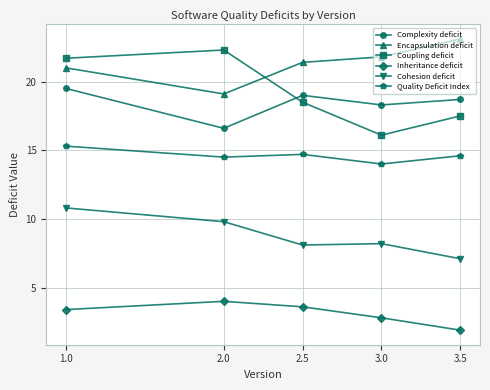

Which series has the largest total across all categories?

Encapsulation deficit